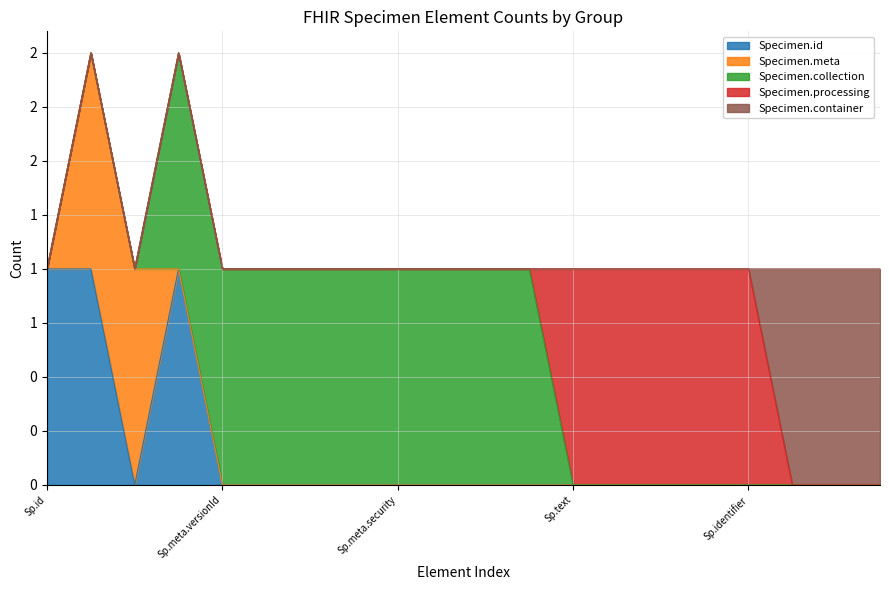

What are all the series names shown in the legend?

Specimen.id, Specimen.meta, Specimen.collection, Specimen.processing, Specimen.container